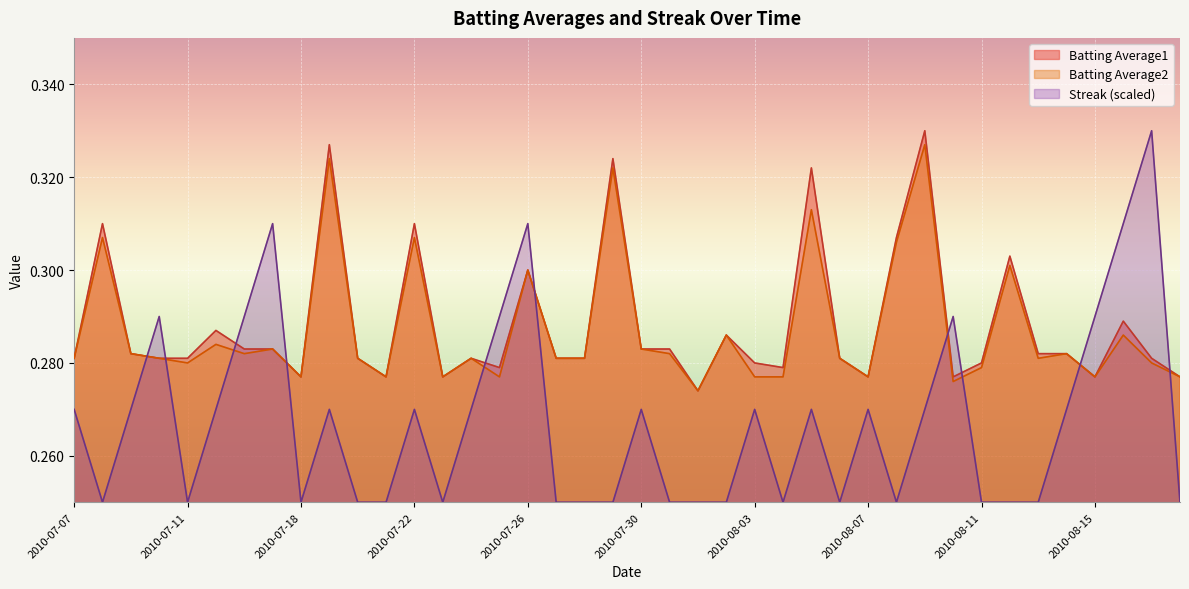

Which series has the largest total across all categories?

Batting Average1